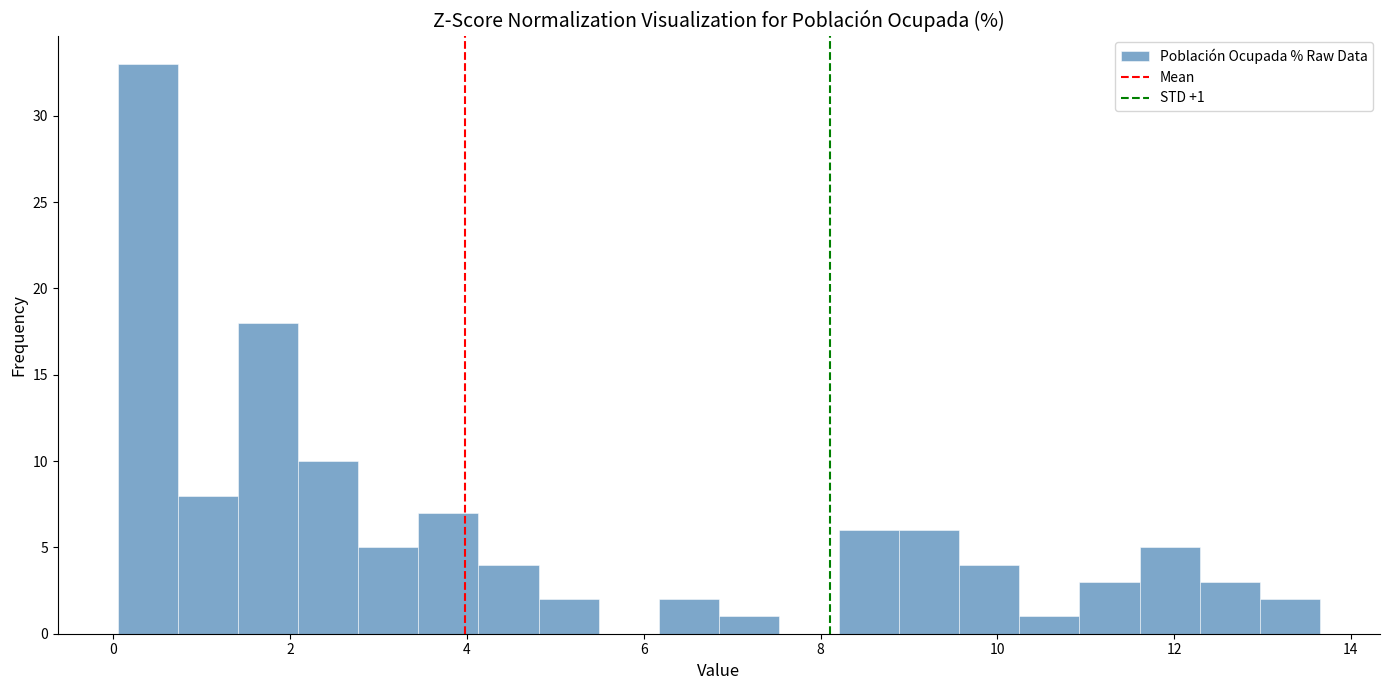

Around what value on the x-axis is the tallest bar? Give the approximate position of its centre, as read against the axis.

0.4